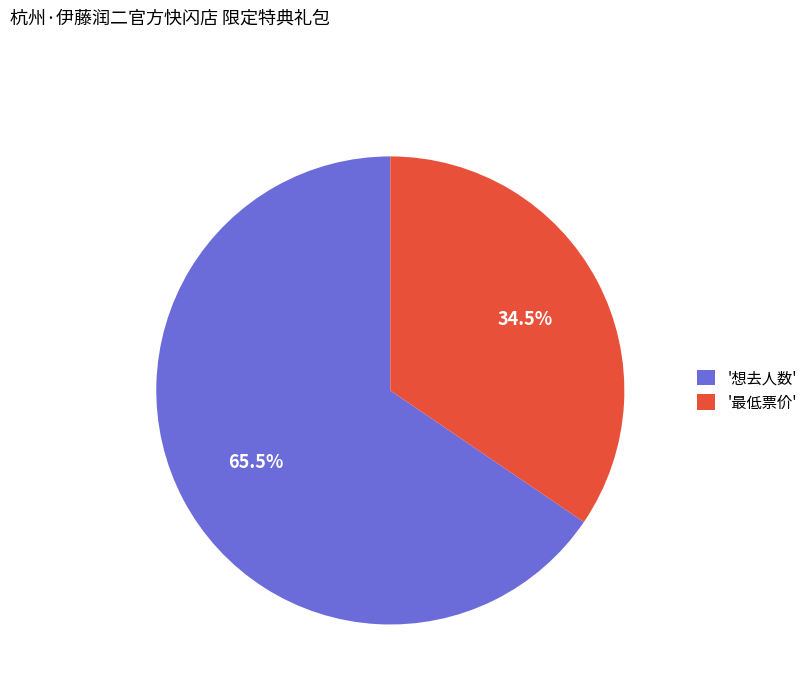

To the nearest percent, what is the difference between the largest and smallest slice percentages?

31%